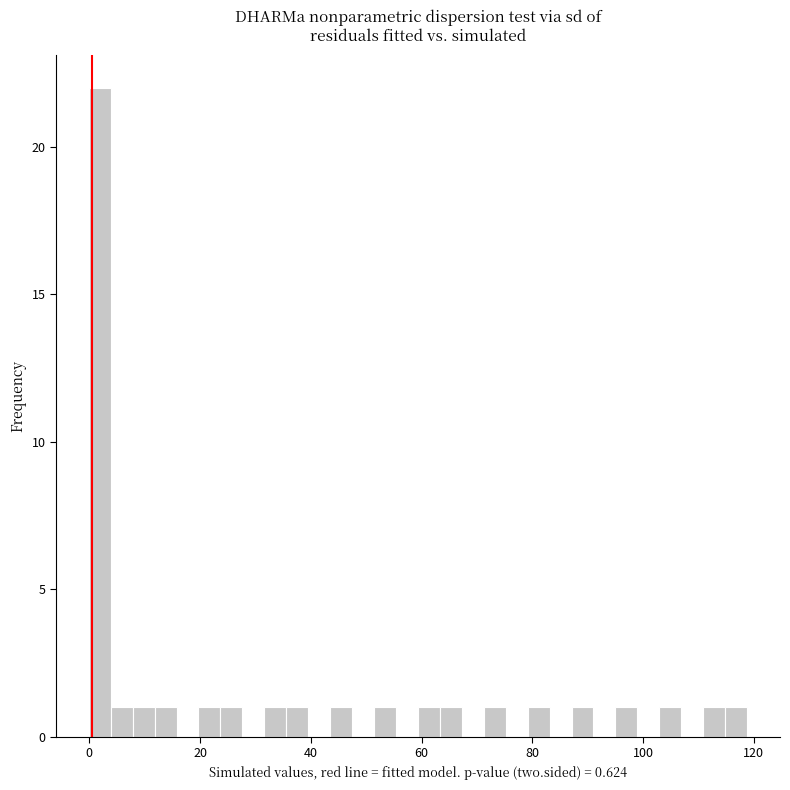

Around what value on the x-axis is the tallest bar? Give the approximate position of its centre, as read against the axis.

2